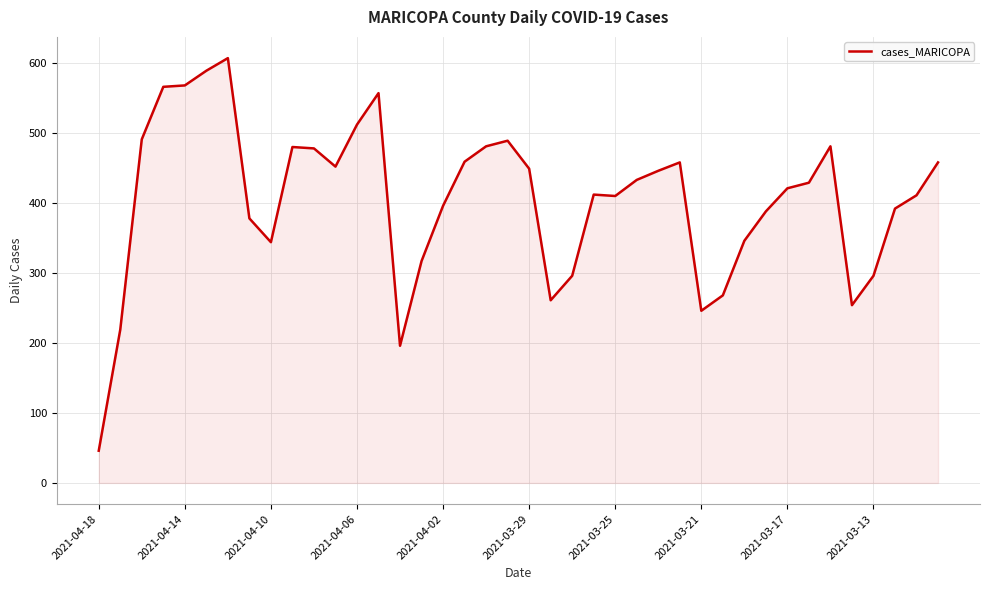

What is the maximum value shown in the chart?

607